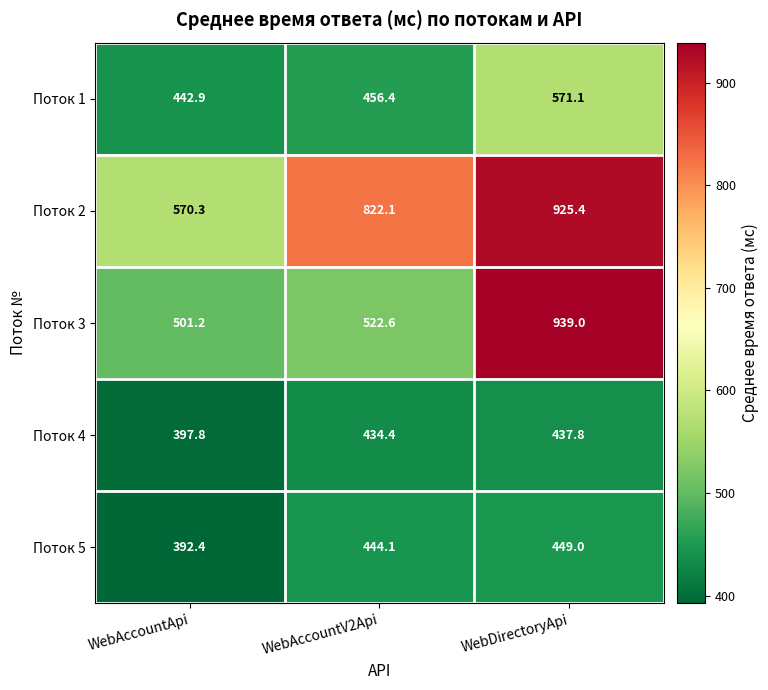

Where does the Поток 2 series first go above 822?

WebAccountV2Api